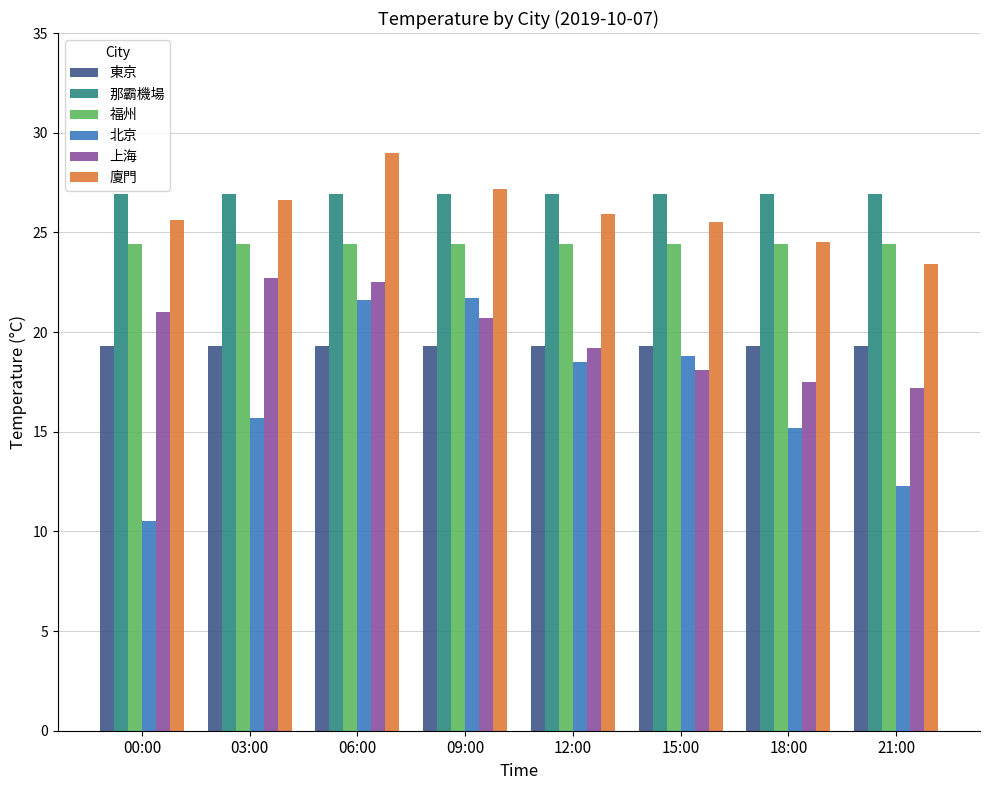

What is the total value across all series at 15:00?

133.0